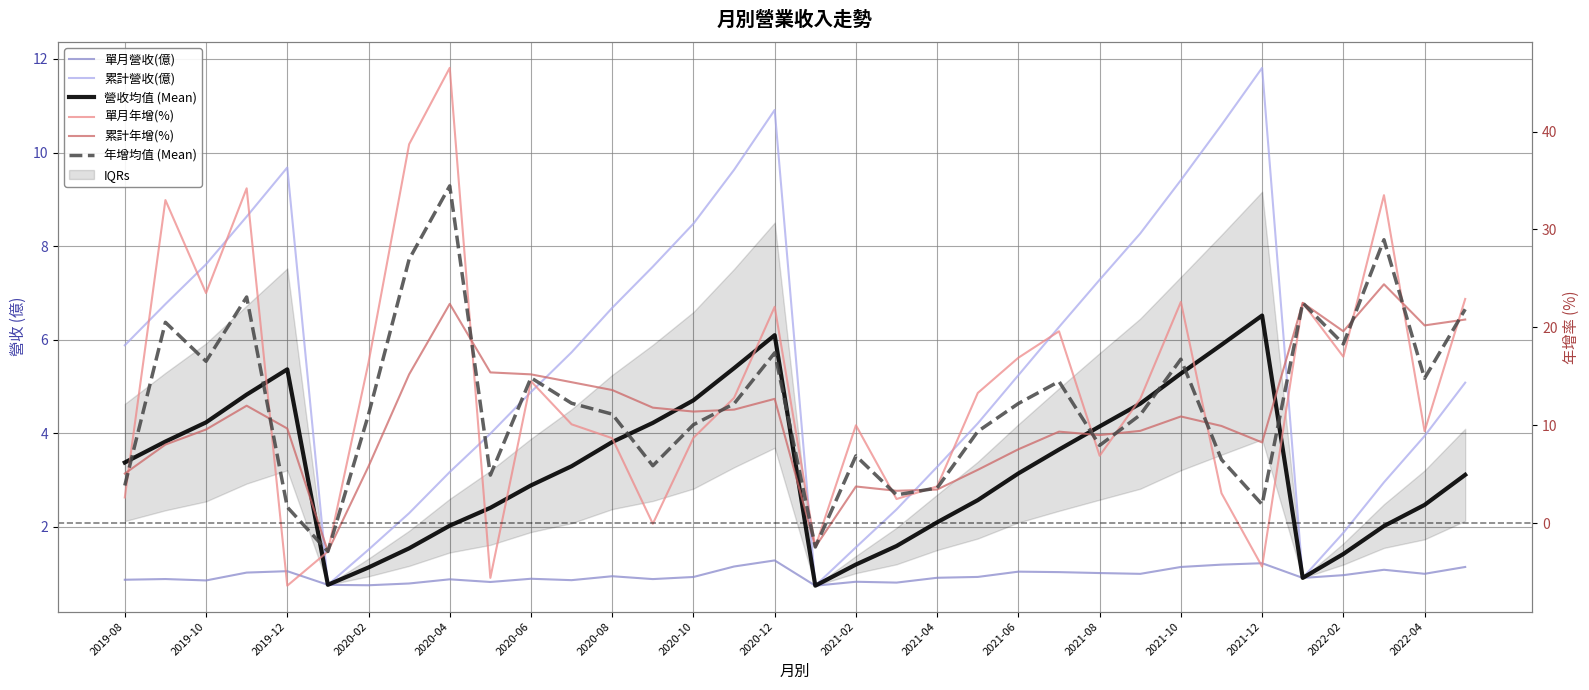

The value of 單月營收(億) at 2021-10 is 0.5. True or false?

False